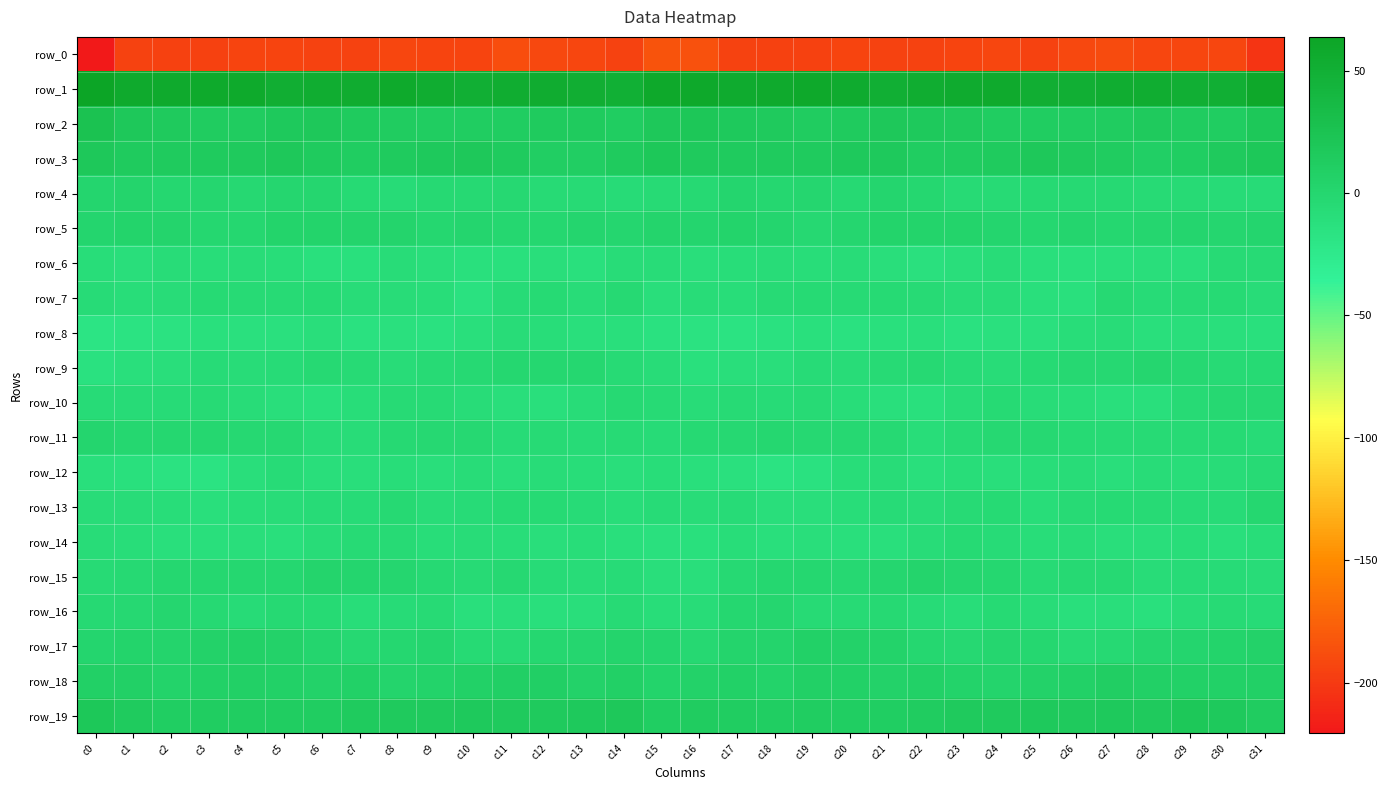

What is the sum of the row_0 values at c29 and c4?

-386.5